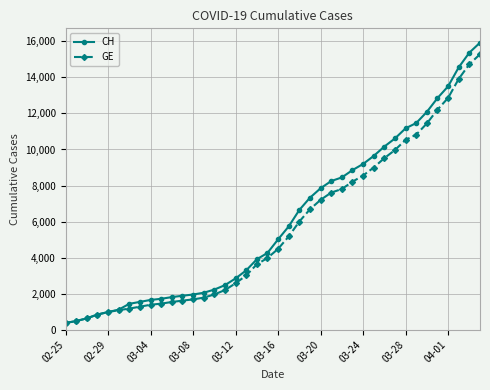

Which series has the largest range (max minus min)?

CH